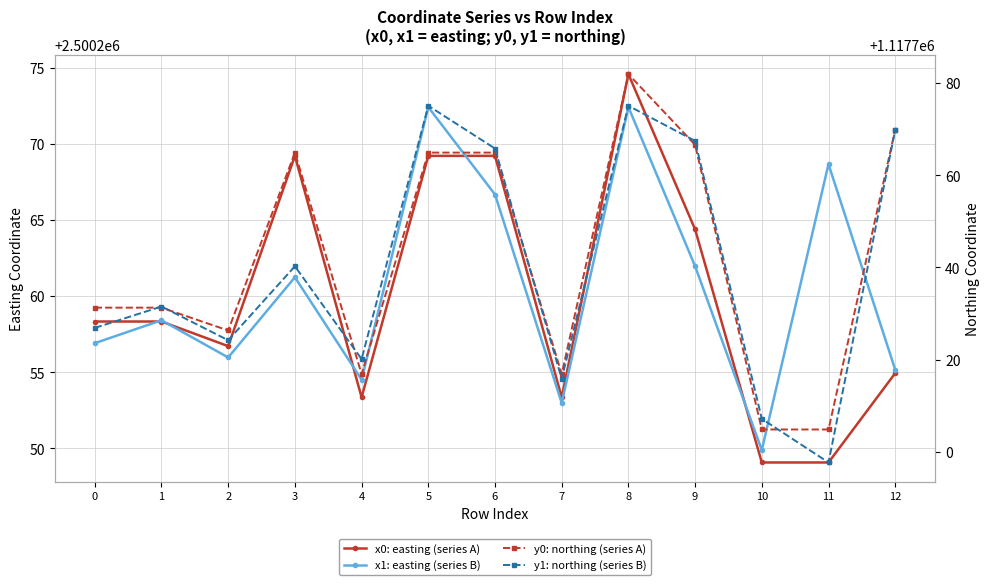

At how many categories does at least one series exceed 1771175?

13